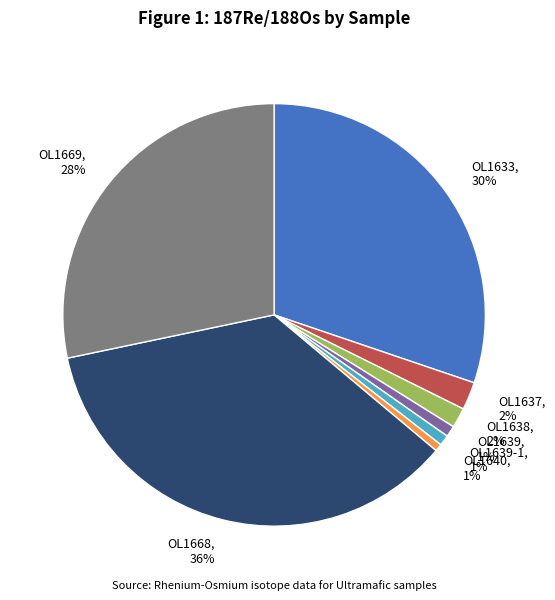

Which slice is the largest?

OL1668